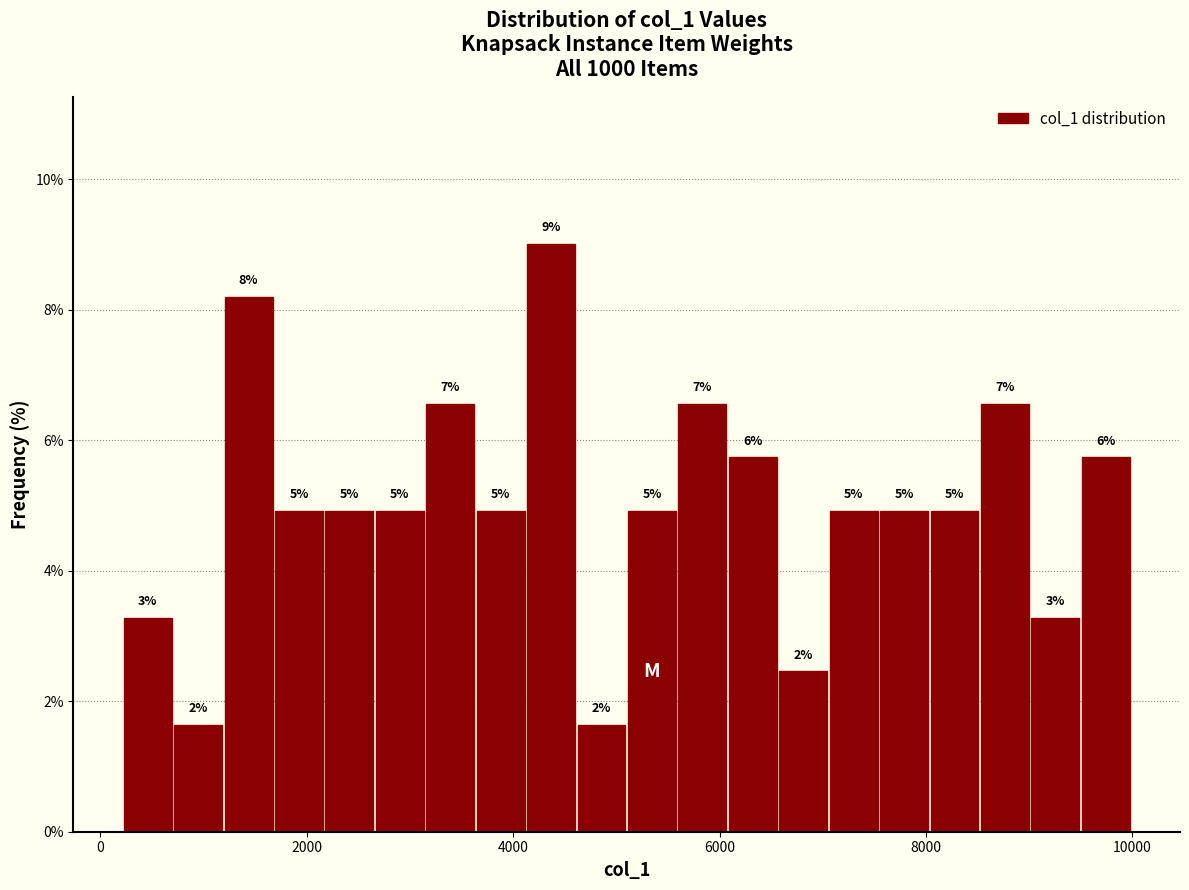

Read against the x-axis, roughly where is the centre of the tallest bar?

4400